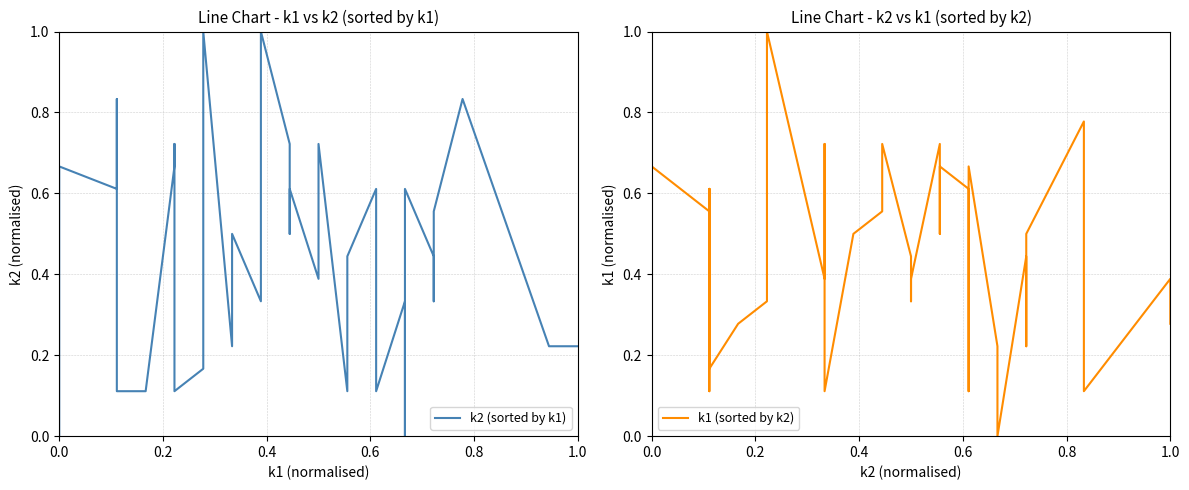

How many k2 (sorted by k1) values are between 0 and 1?

40